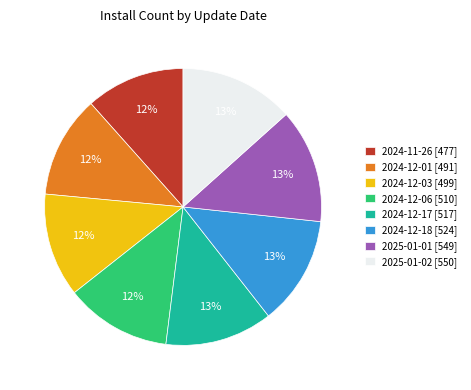

Do 2024-12-03 [499] and 2025-01-02 [550] together represent more than half of the pie?

No